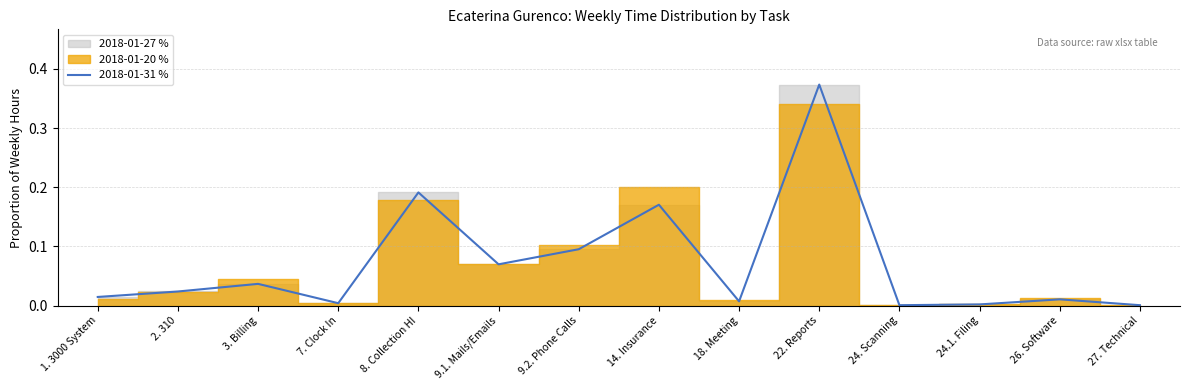

How many interior local valleys (lower than both neighbors) does the data have?

4